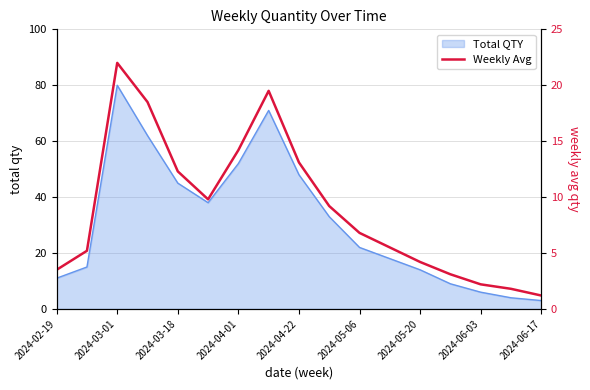

Is it true that Total QTY equals 45 at 2024-03-18?

True